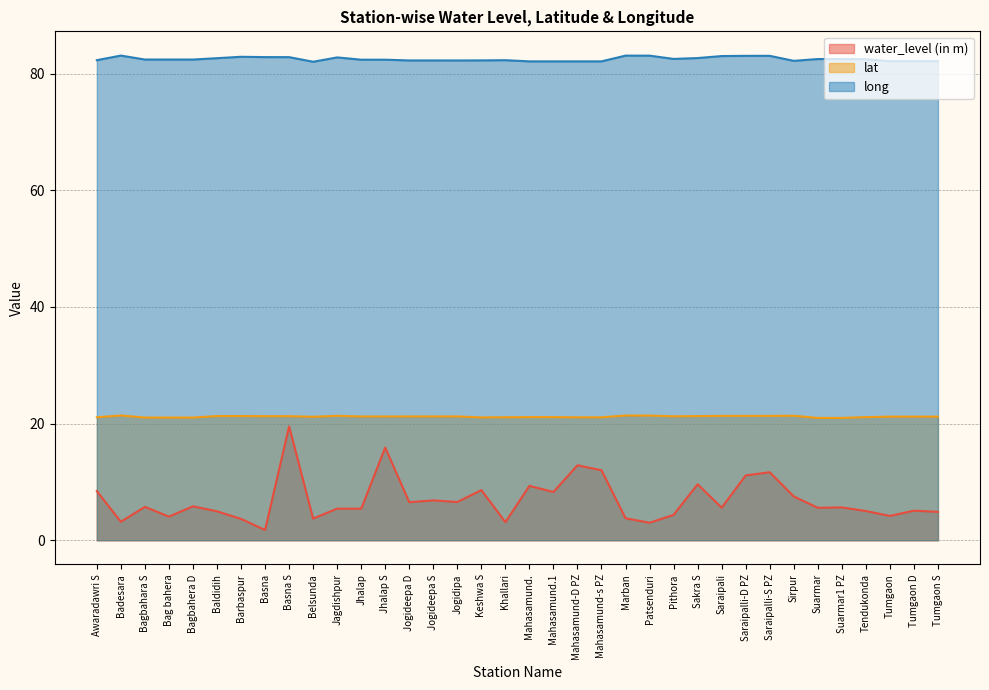

What are all the series names shown in the legend?

water_level (in m), lat, long